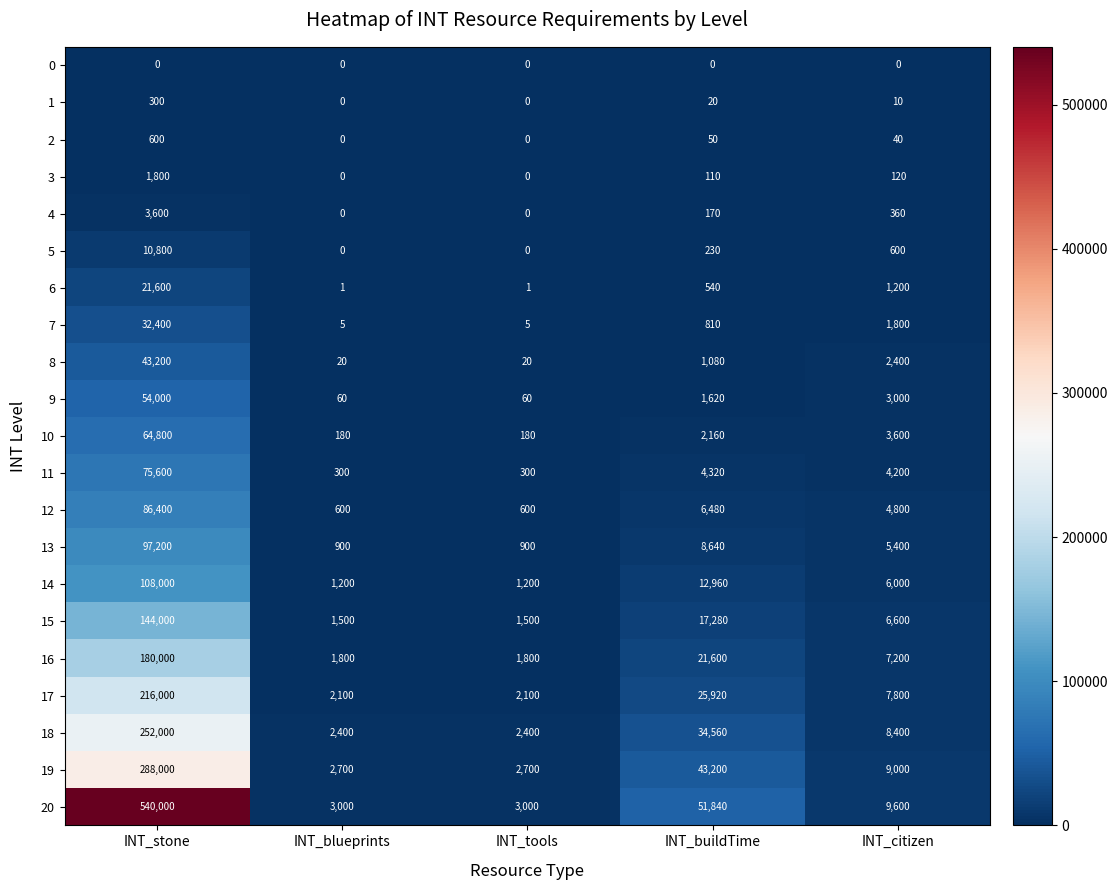

How many series are shown in this chart?

21